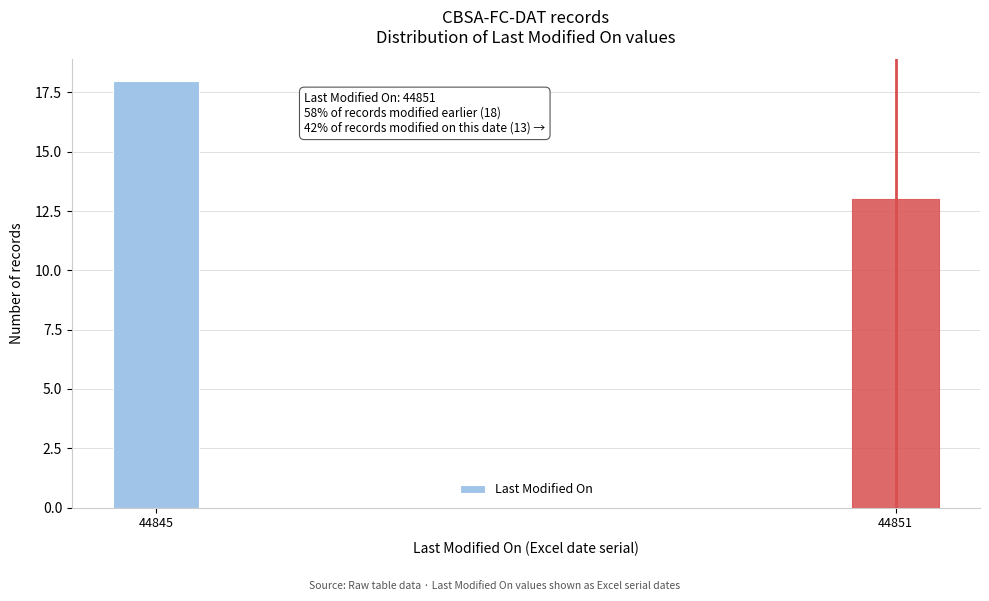

Reading left to right, what are all the values shown in this chart?

18	13